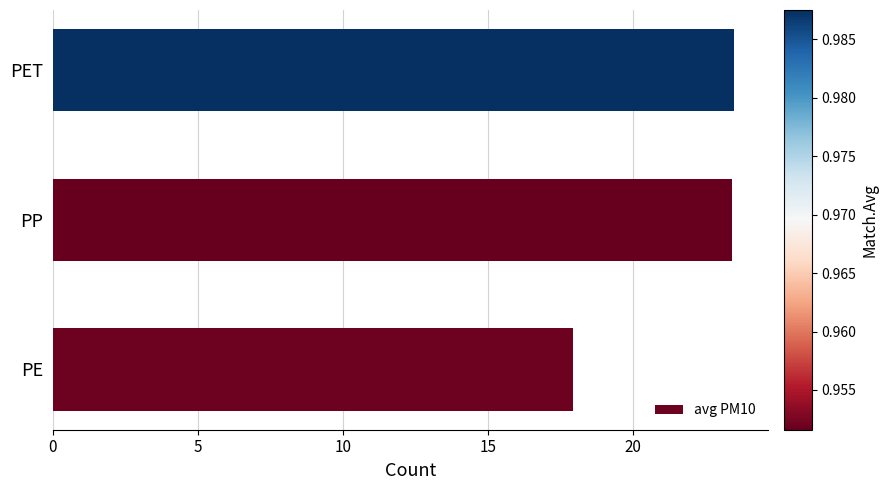

What is the sum of the values at PET and PP?

46.9